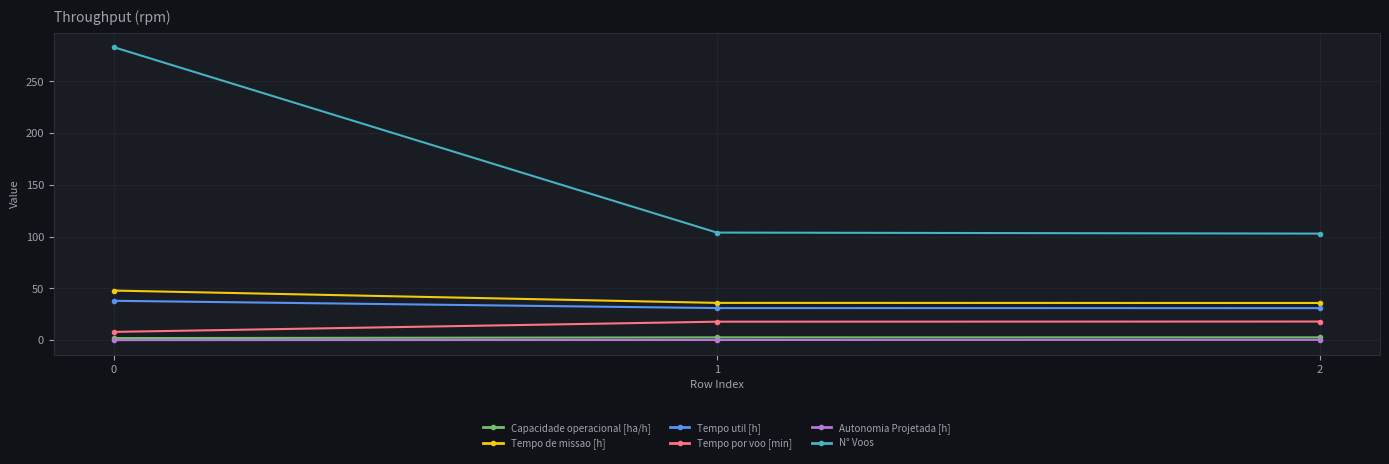

Between 0 and 2, which series saw the biggest shift?

N° Voos